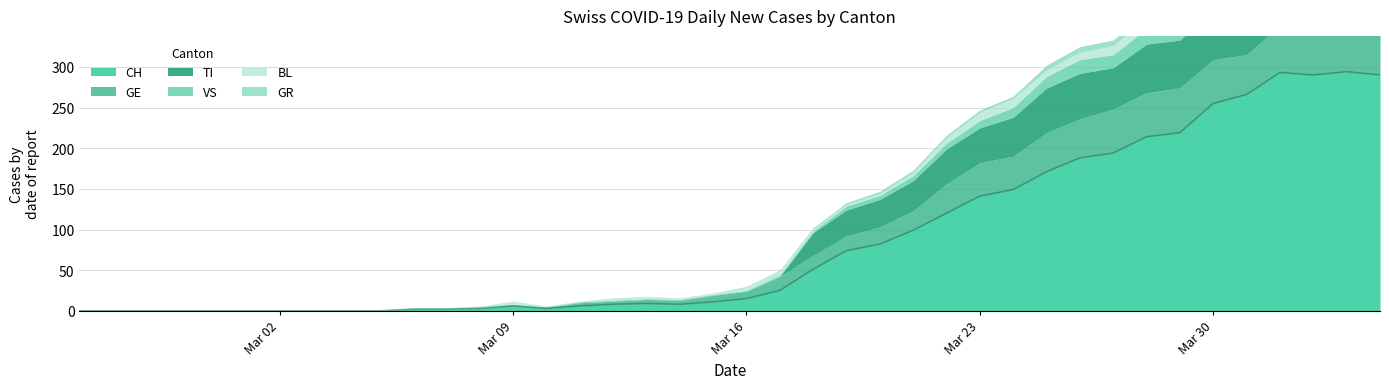

What is the maximum value for GE?

58